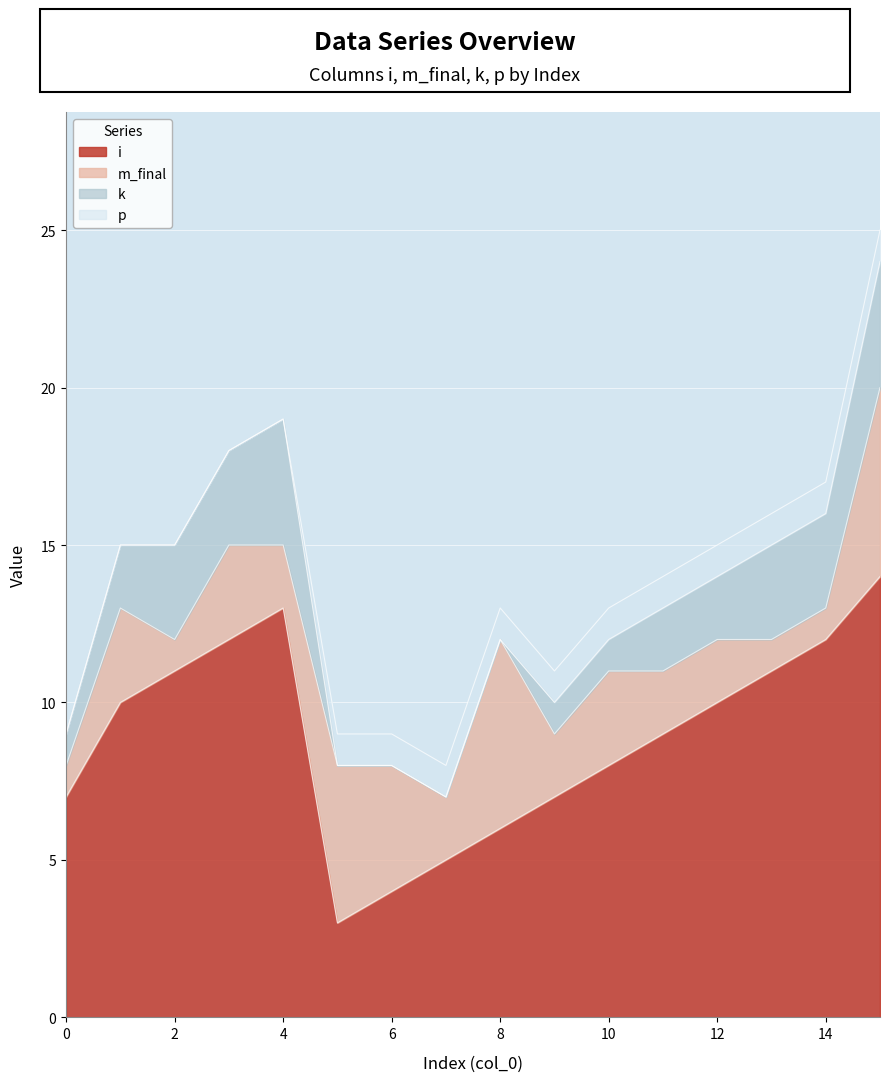

How many lines are shown in the chart?

4